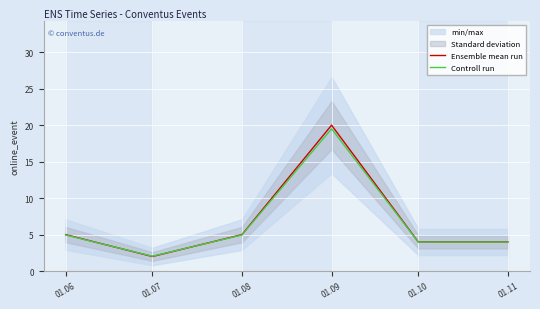

How many interior local valleys does the Controll run series have?

1